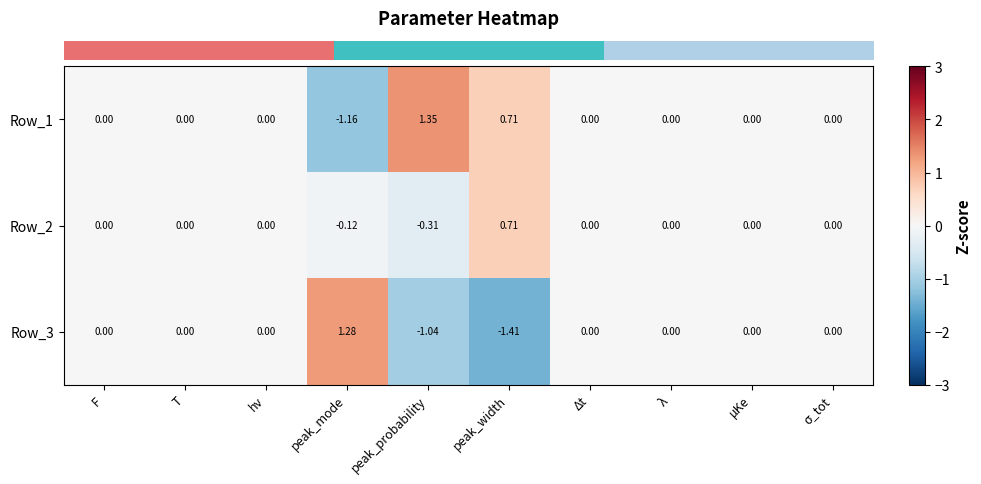

At which category is the sum across all series the highest?

peak_width